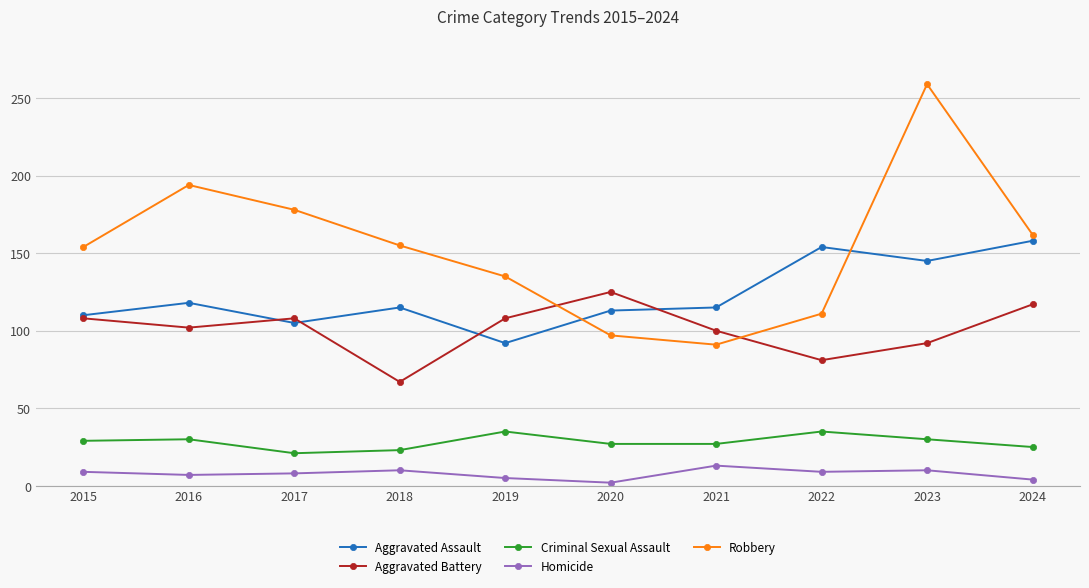

How many times do Robbery and Aggravated Battery cross each other?

2